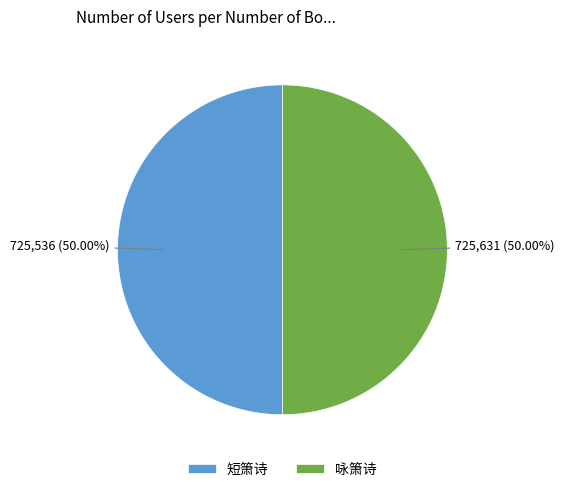

How many segments does this pie chart have?

2